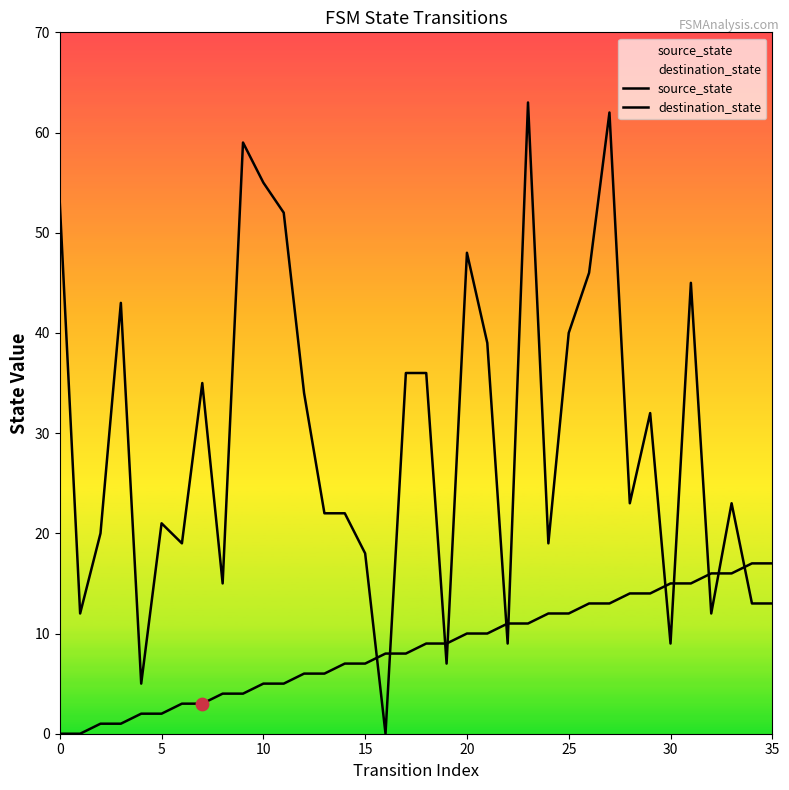

Which series has the largest total across all categories?

destination_state